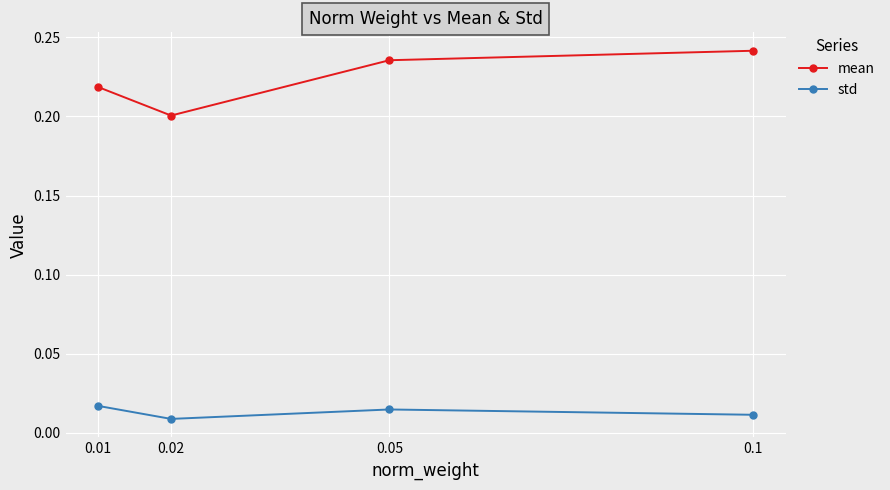

What is the sum of the mean values at 0.01 and 0.1?

0.5